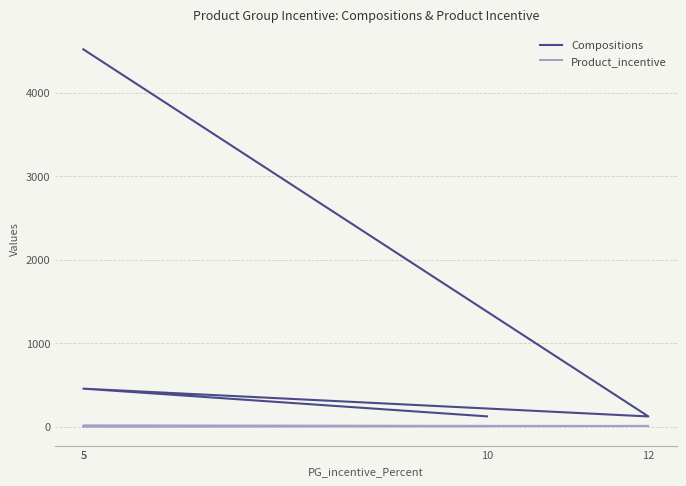

At how many categories does at least one series exceed 2536?

1